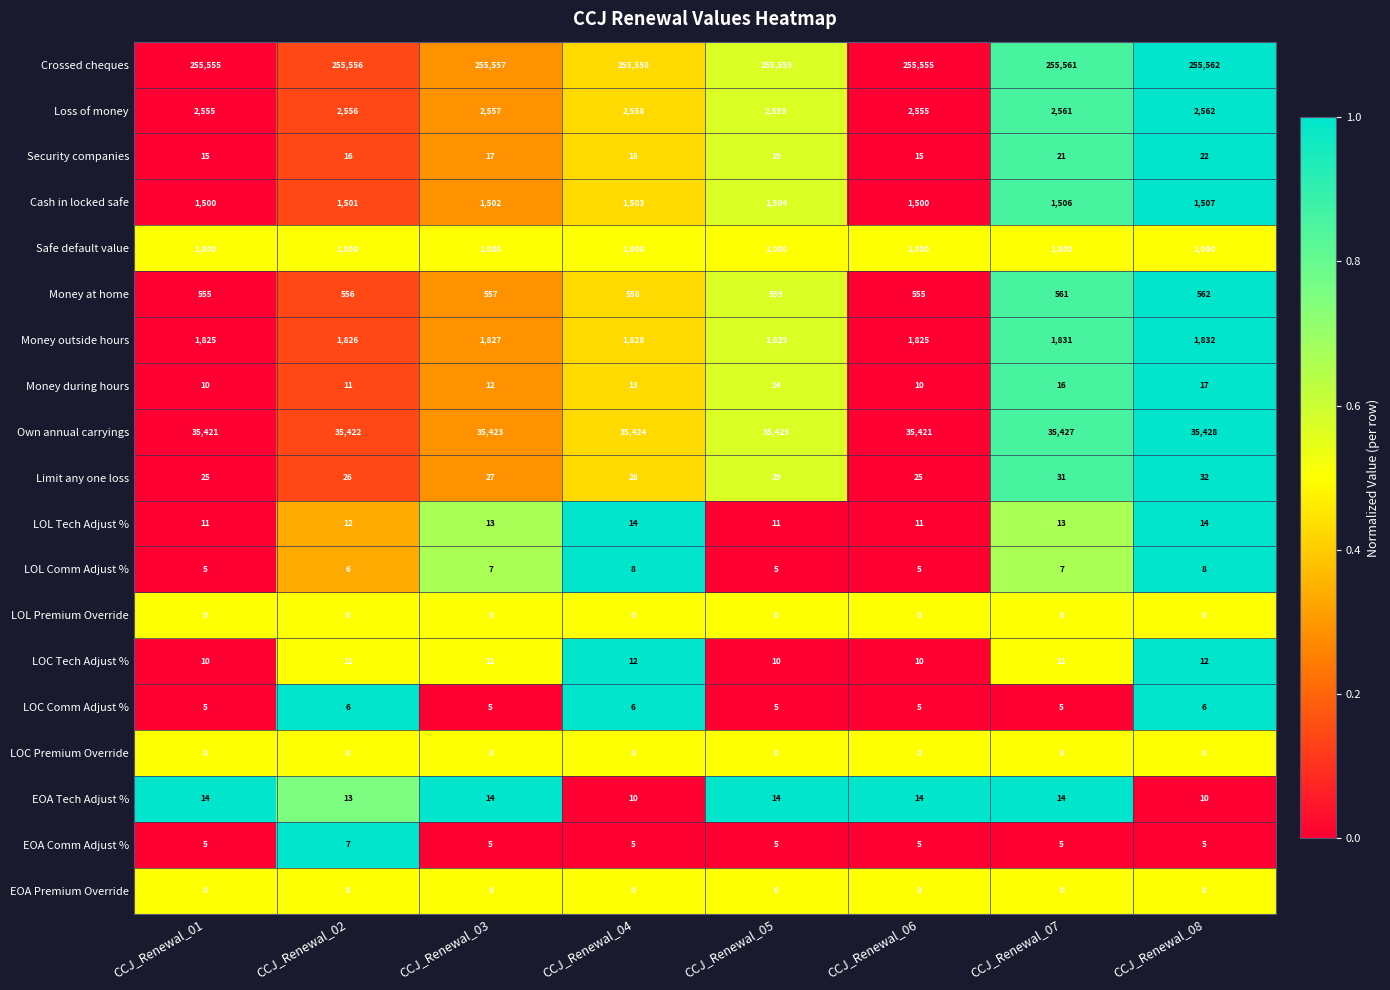

What is the average value of the Money outside hours series?

1828